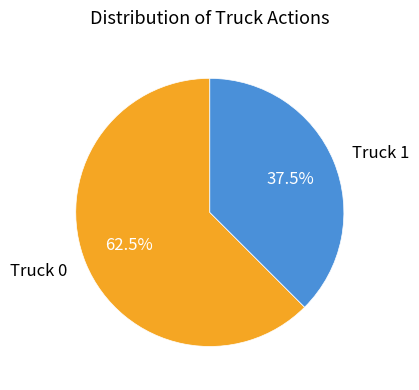

How many slices are in this pie chart?

2